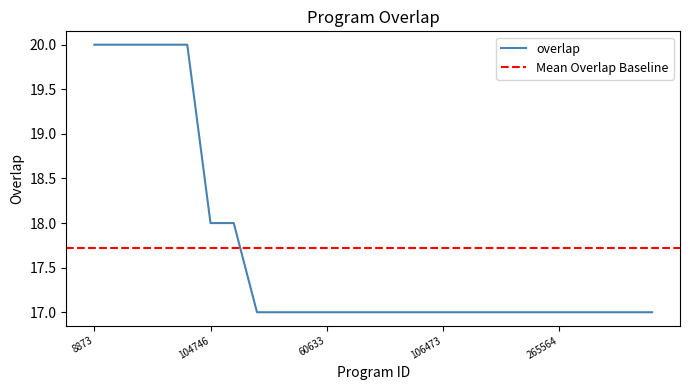

List the labels in order of value, smallest first.

37111, 37114, 37115, 60633, 60882, 66767, 70251, 72194, 106473, 121561, 123025, 133915, 265560, 265564, 265566, 265568, 273631, 323153, 104746, 126277, 8873, 8882, 8884, 33478, 33479